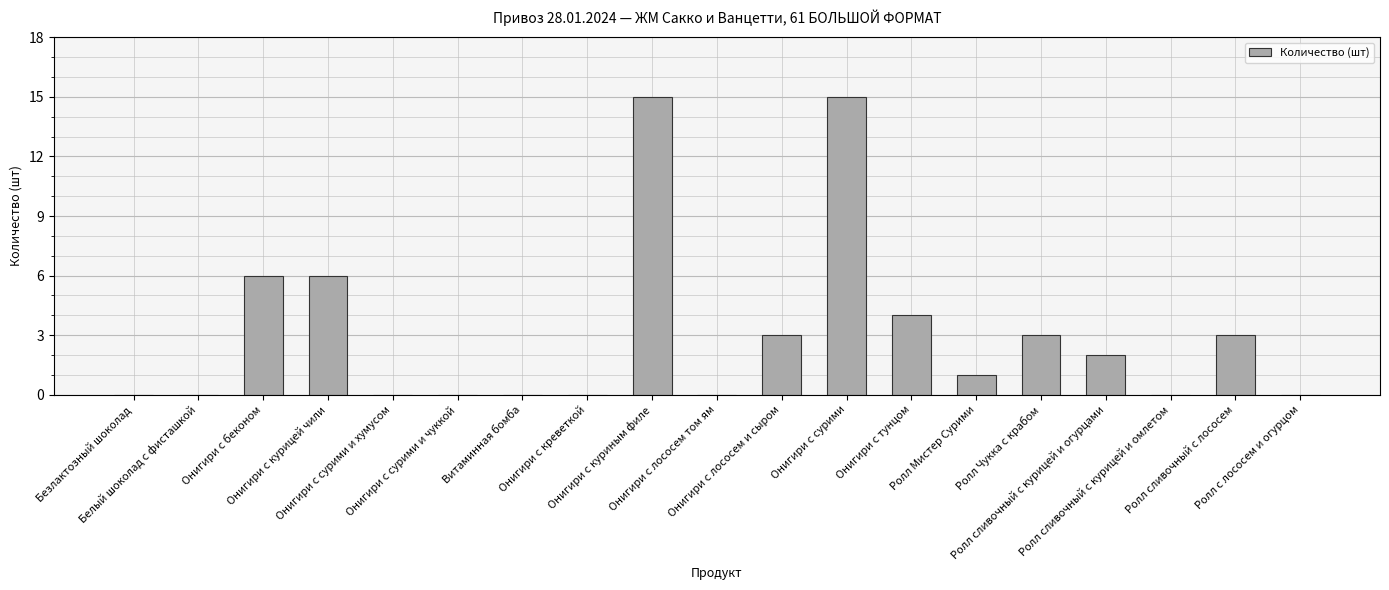

Reading right to left, what are all the values shown in this chart?

0	3	0	2	3	1	4	15	3	0	15	0	0	0	0	6	6	0	0